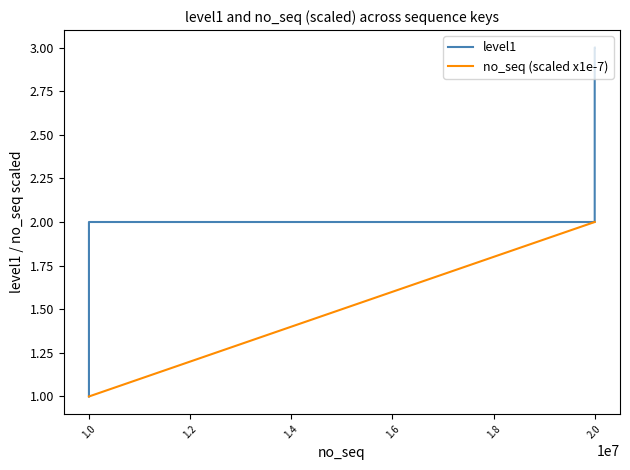

Rank the series by their maximum value, from highest to lowest.

level1, no_seq (scaled x1e-7)